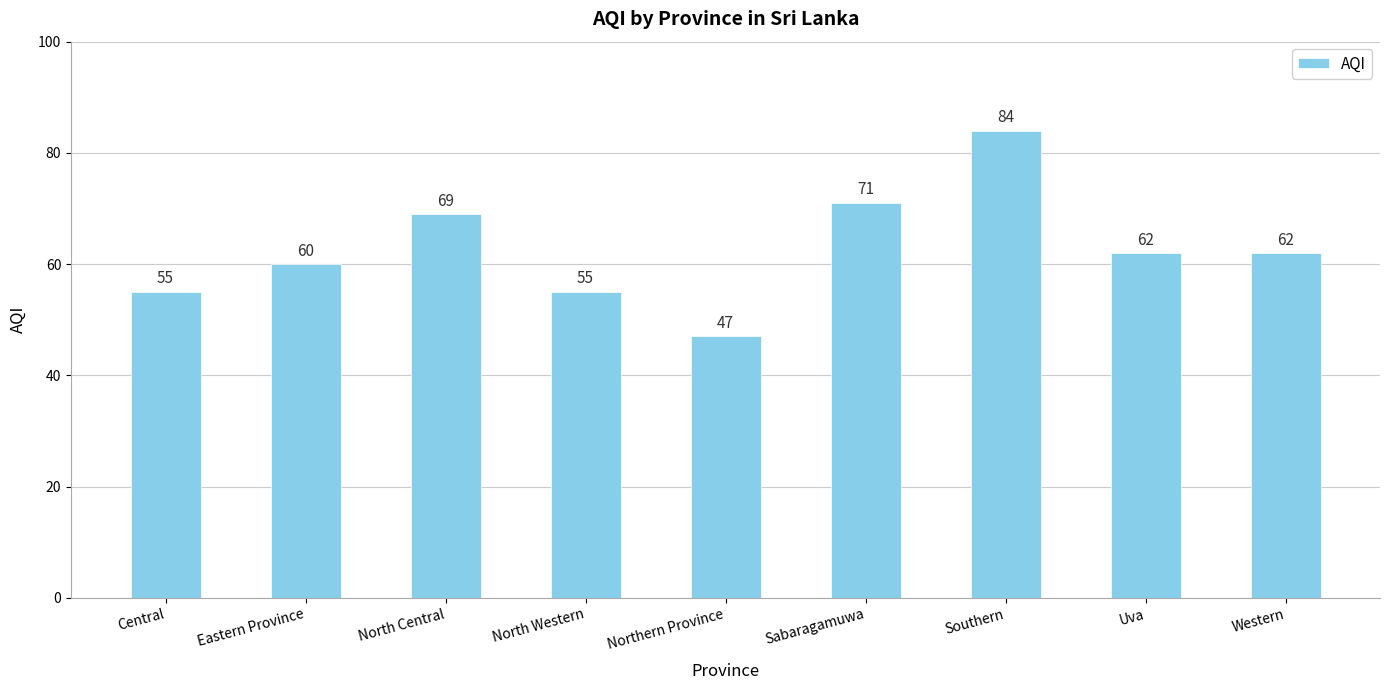

Which label corresponds to the largest value in the chart?

Southern